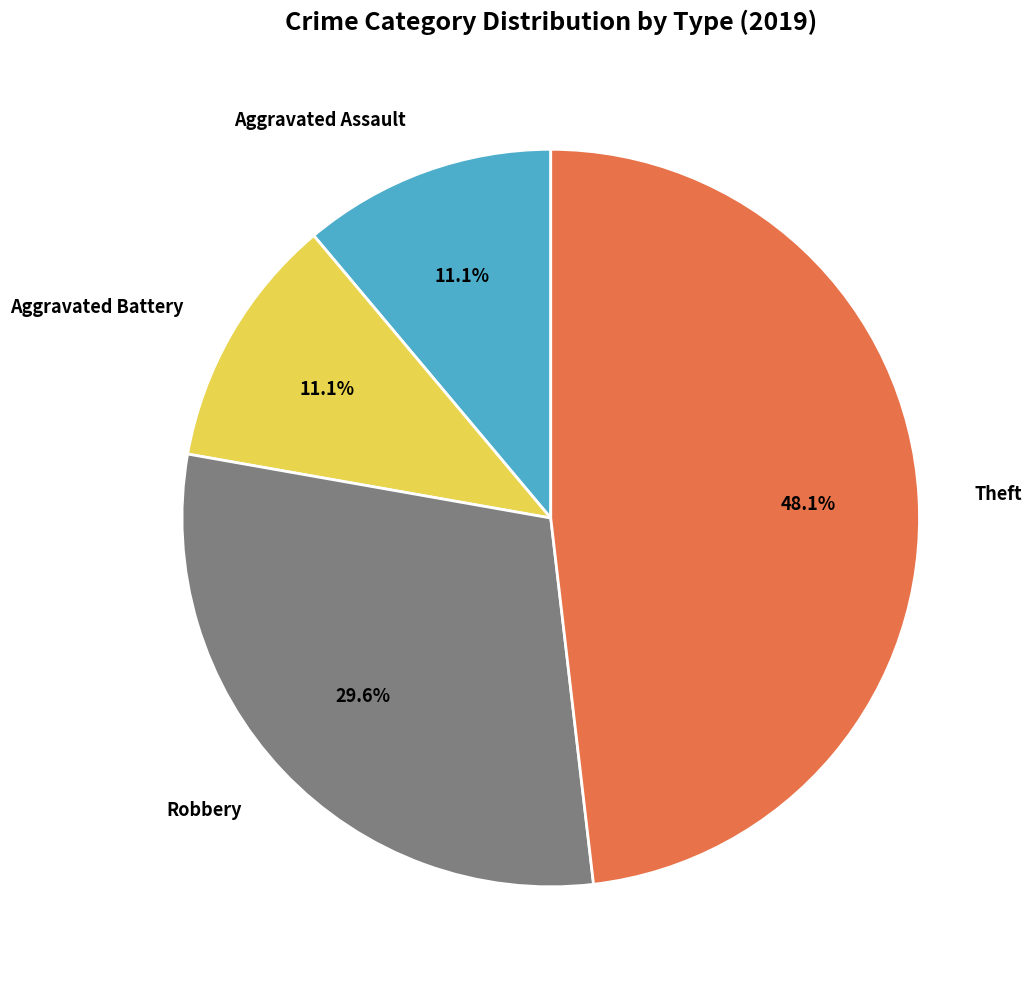

How many segments does this pie chart have?

4